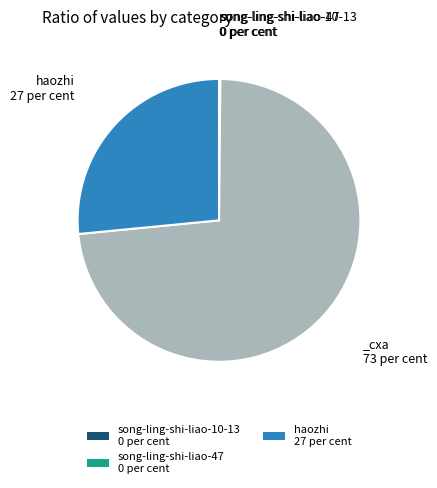

Is there any slice that represents more than half of the pie?

Yes